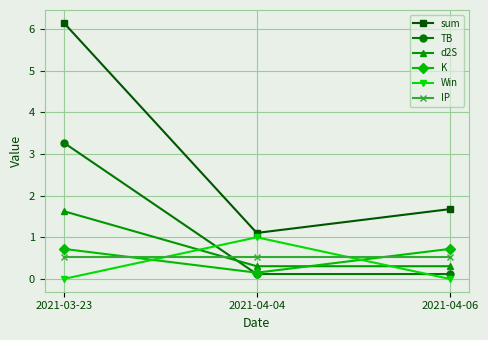

Which category has the highest value in the Win series?

2021-04-04